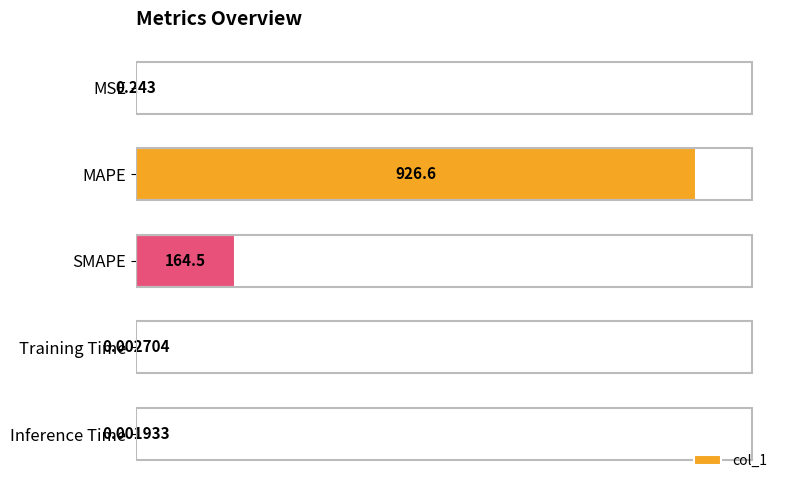

At which label is the value closest to 463?

SMAPE